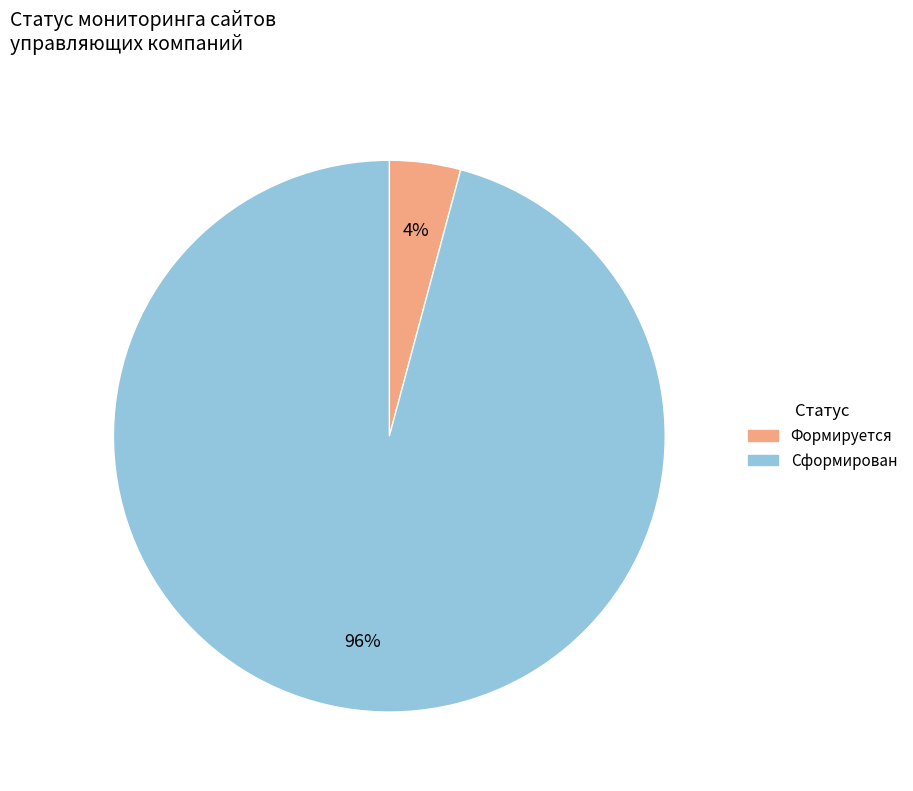

Which category has the smallest portion of the pie?

Формируется